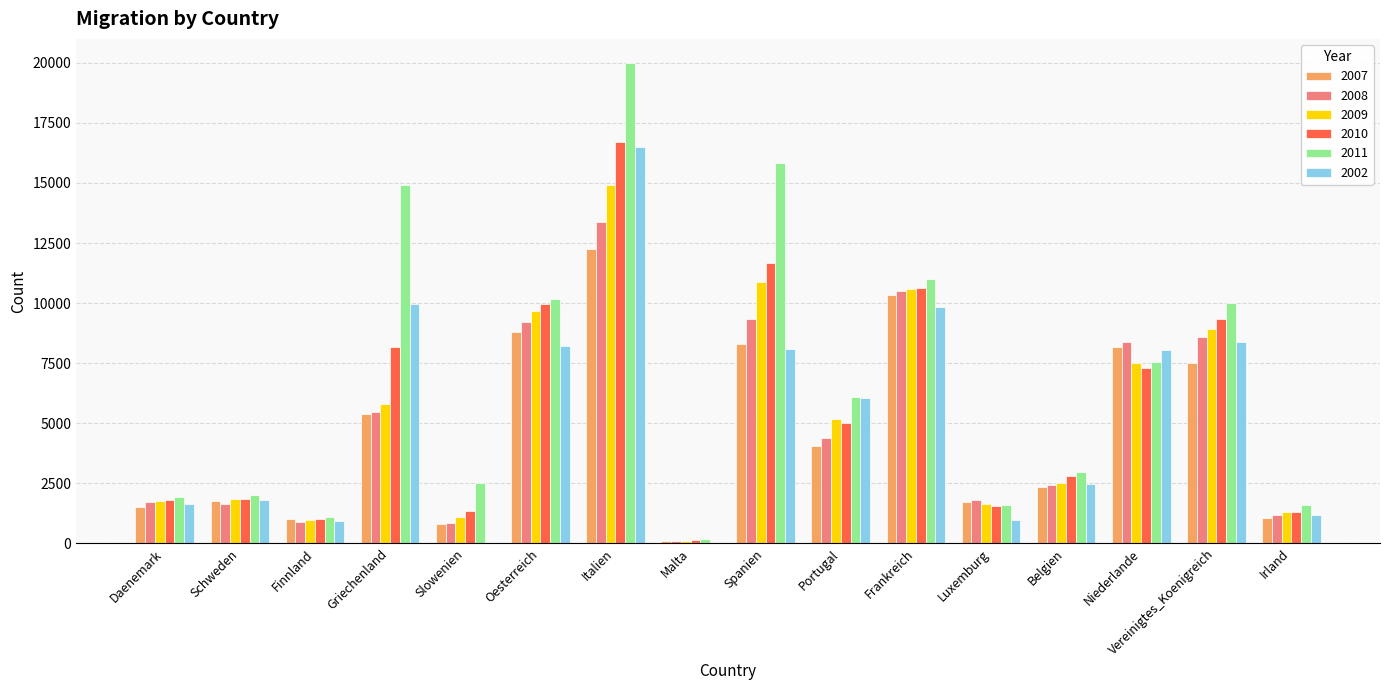

The 2008 series shows 852 at Slowenien. True or false?

True